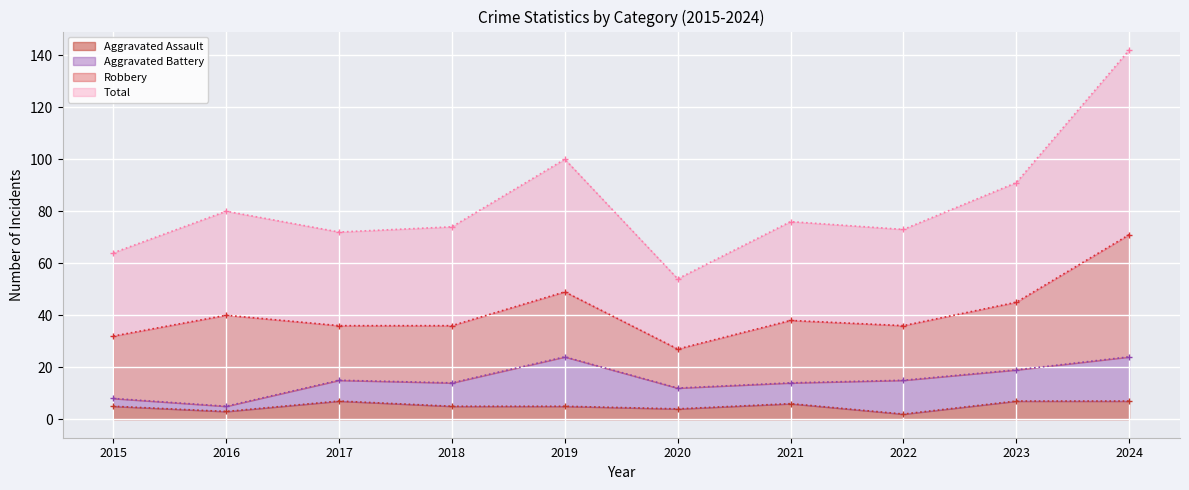

How many values in the Total series exceed 76?

4